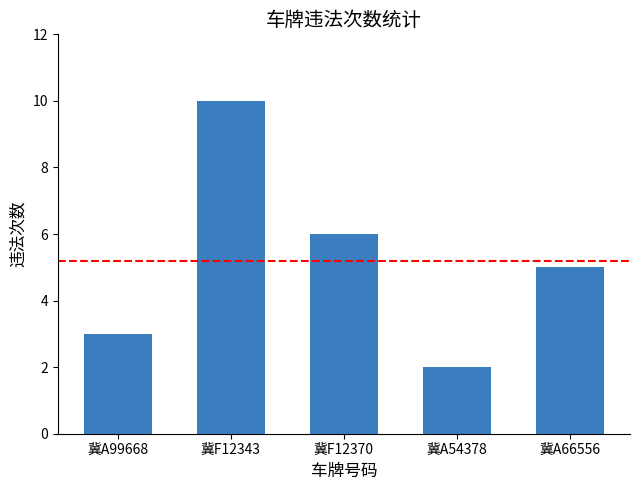

What is the label of the 1st bar from the left?

冀A99668